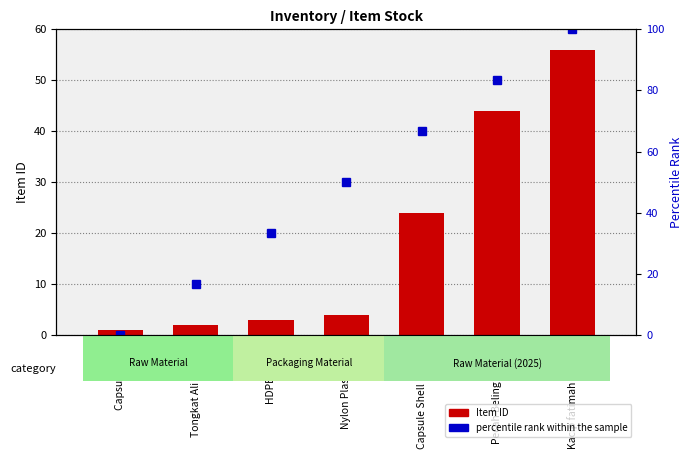

How many values in percentile rank within the sample are above zero?

6